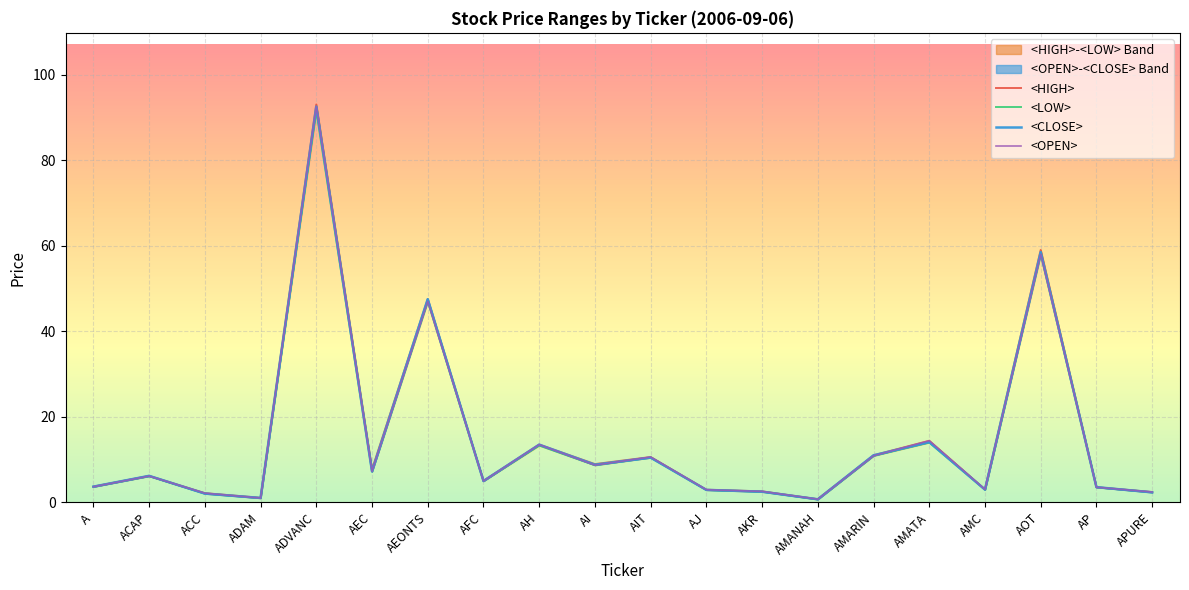

How many data points in <HIGH> are less than 6?

10